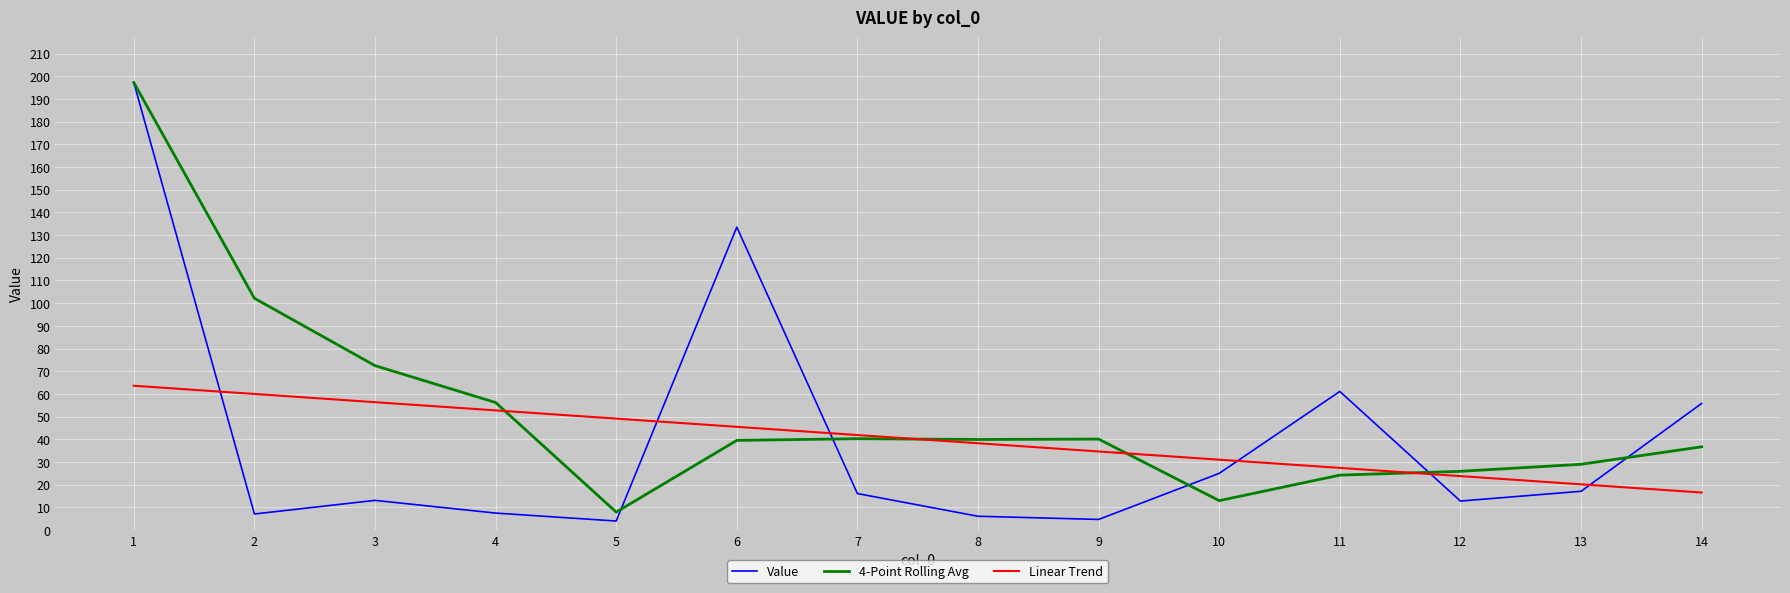

What is the difference between the highest and lowest values at 5?

45.1